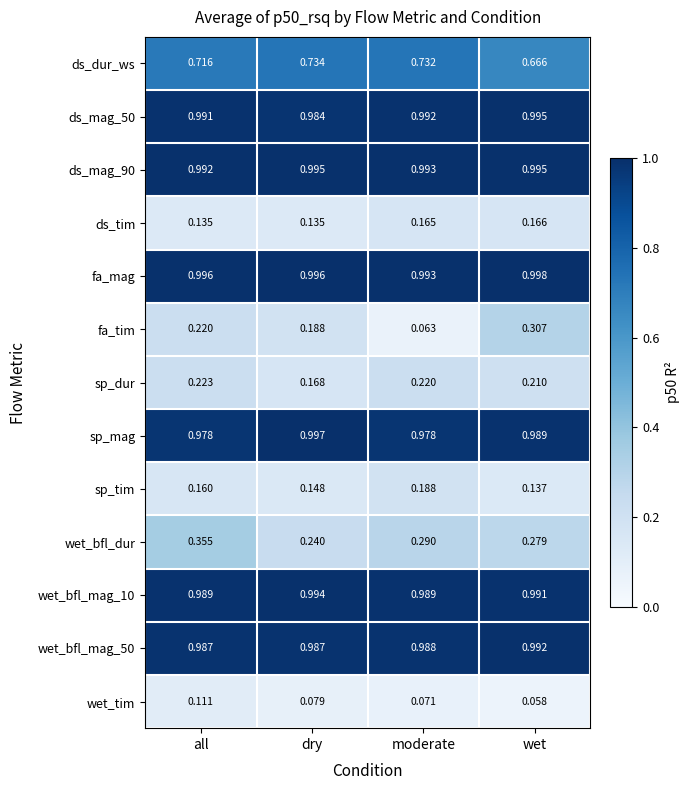

At which label does ds_mag_50 reach its minimum?

dry